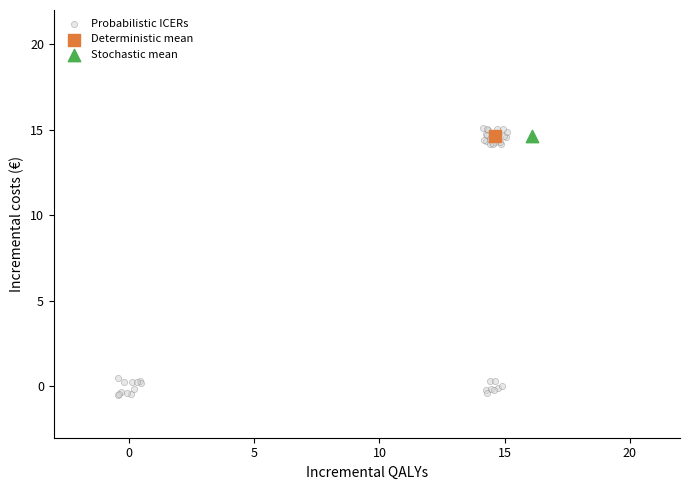

What are all the series names shown in the legend?

Probabilistic ICERs, Deterministic mean, Stochastic mean